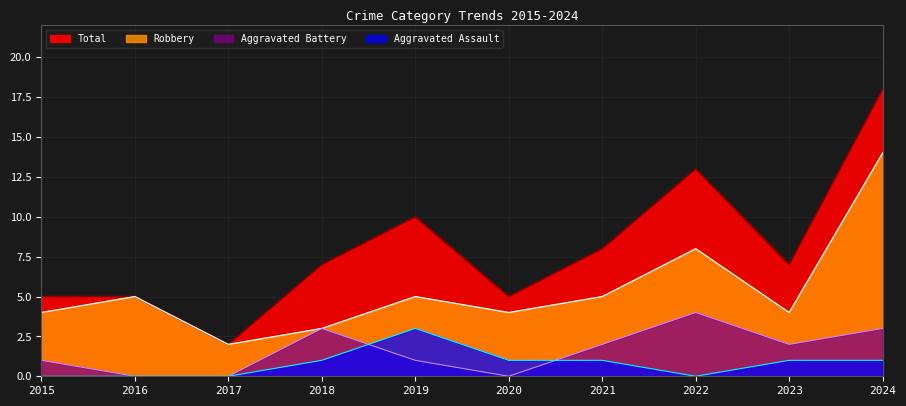

Count the Aggravated Battery values in the range 0 to 3.

9